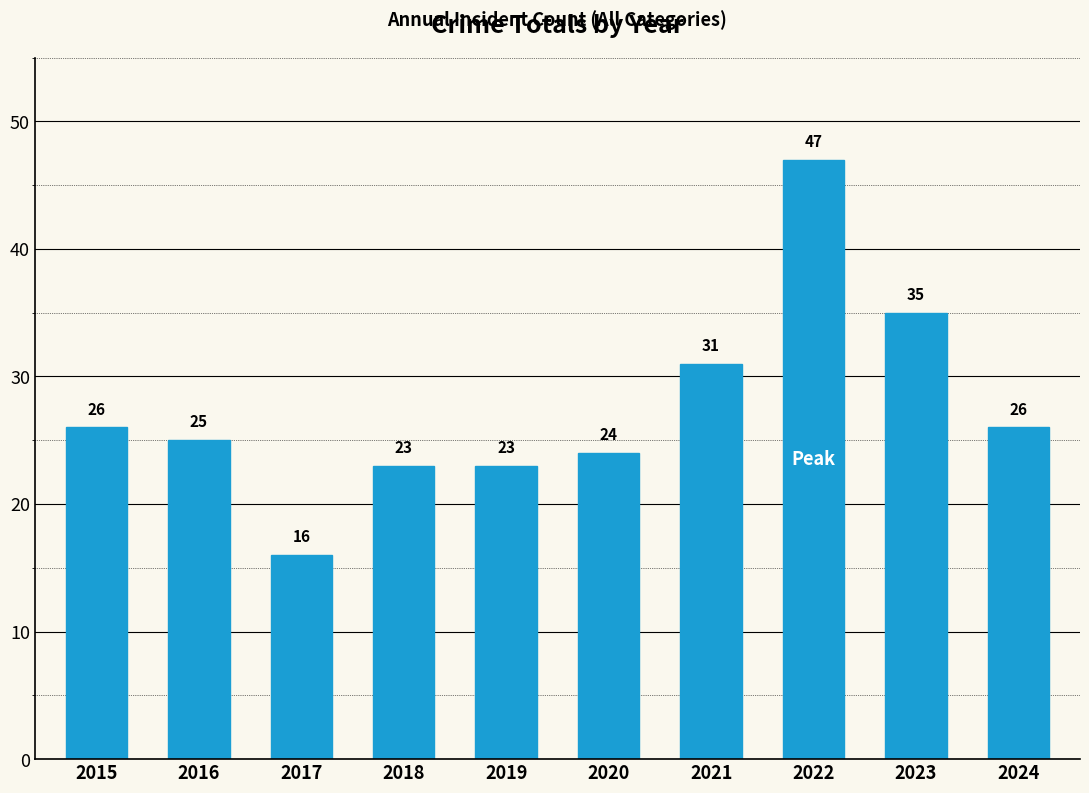

What is the change in value from 2023 to 2024?

-9